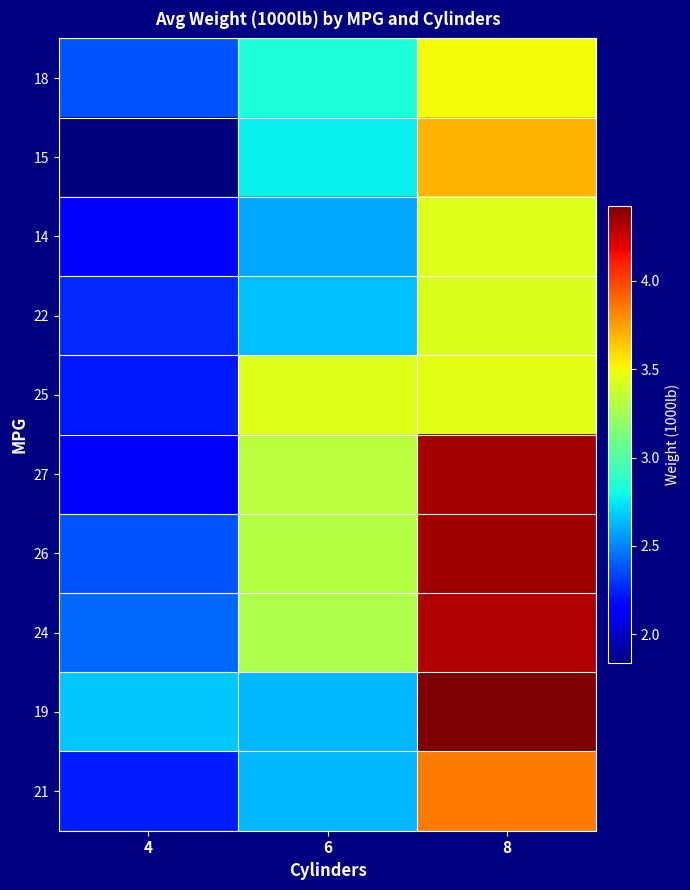

List the series in order of their peak value, highest first.

19, 26, 27, 24, 21, 15, 18, 25, 14, 22